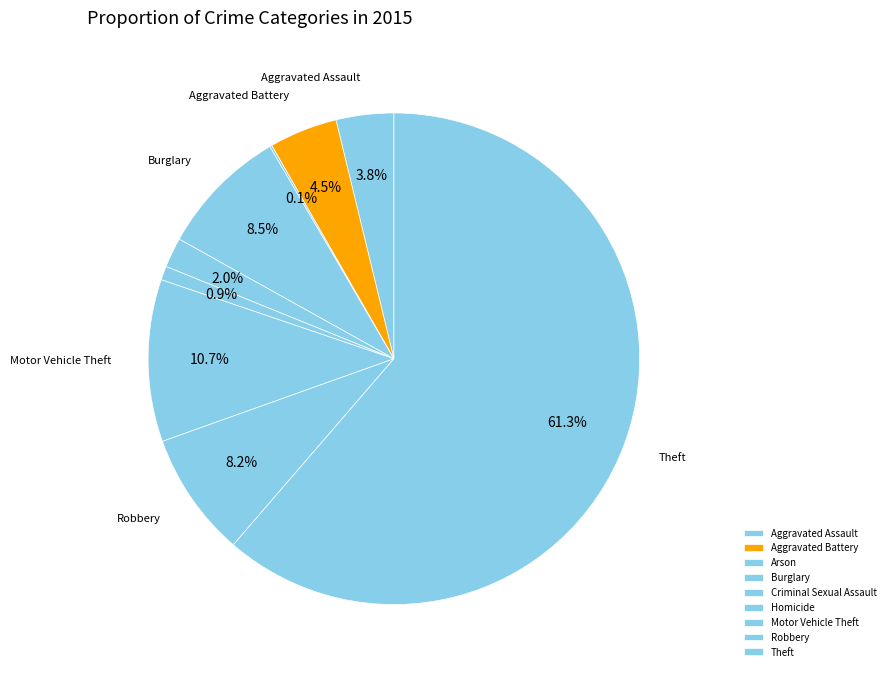

Rank the categories by value from highest to lowest.

Theft, Motor Vehicle Theft, Burglary, Robbery, Aggravated Battery, Aggravated Assault, Criminal Sexual Assault, Homicide, Arson